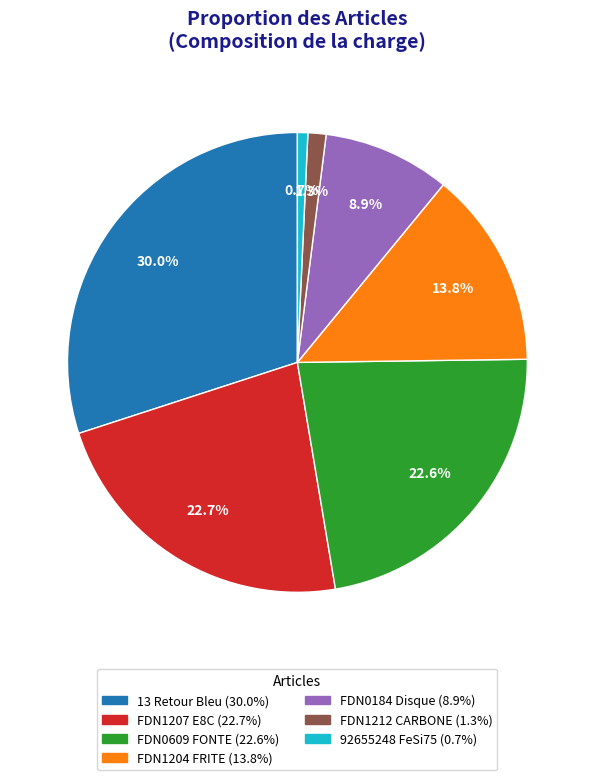

Is there any slice that represents more than half of the pie?

No